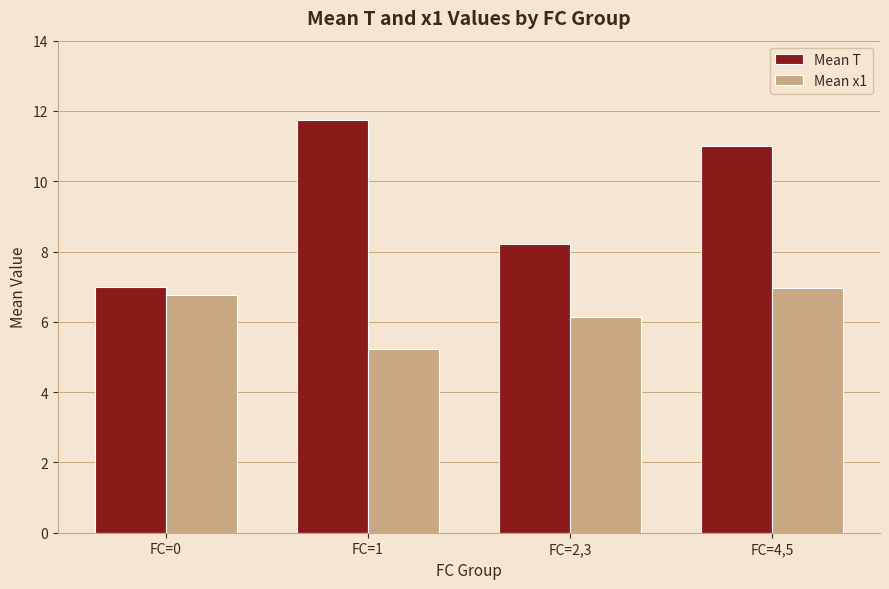

At which label does Mean T first exceed 11?

FC=1